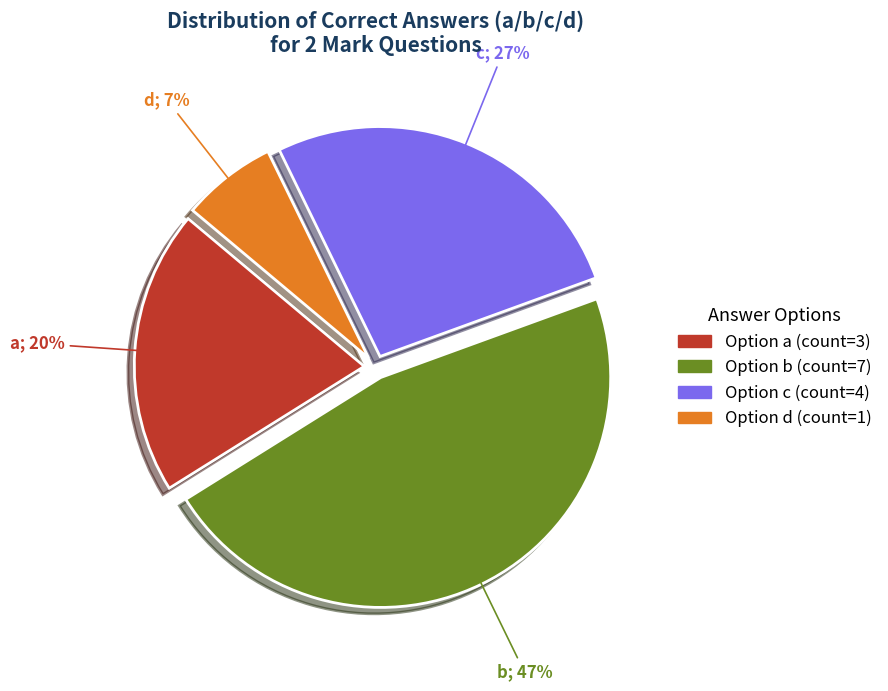

To the nearest percent, what is the average slice percentage?

25%